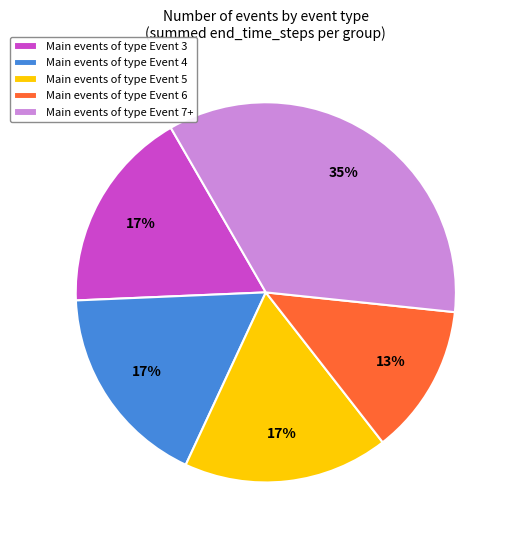

Which has a higher value, Main events of type Event 7+ or Main events of type Event 3?

Main events of type Event 7+